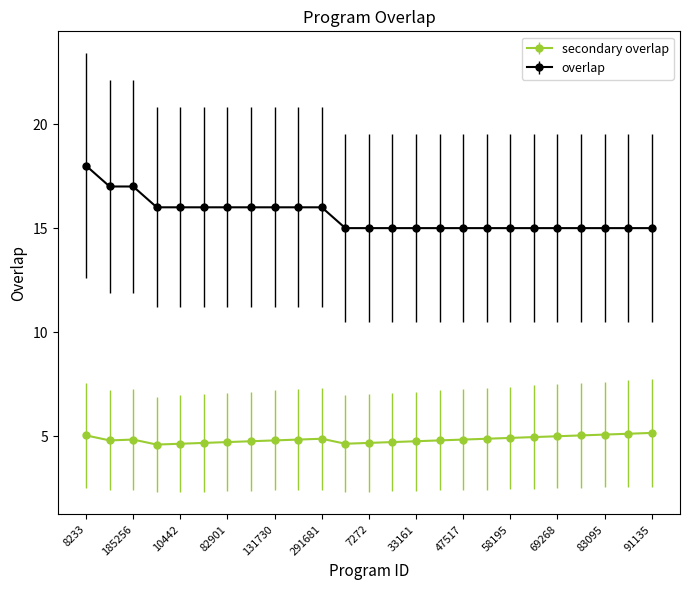

Which series has the largest total across all categories?

overlap